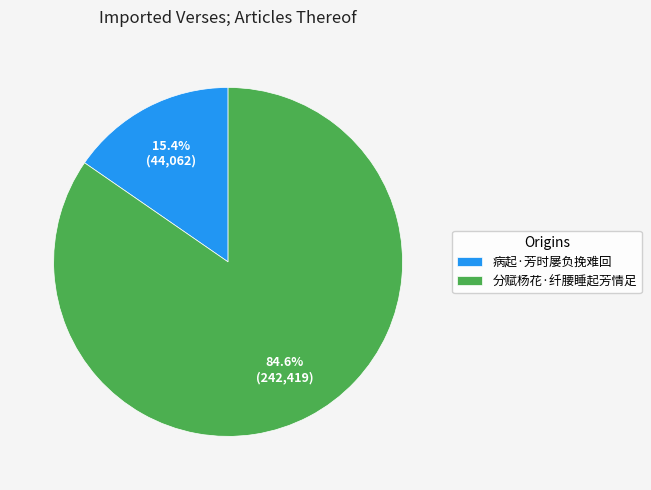

Count the number of slices in the pie.

2